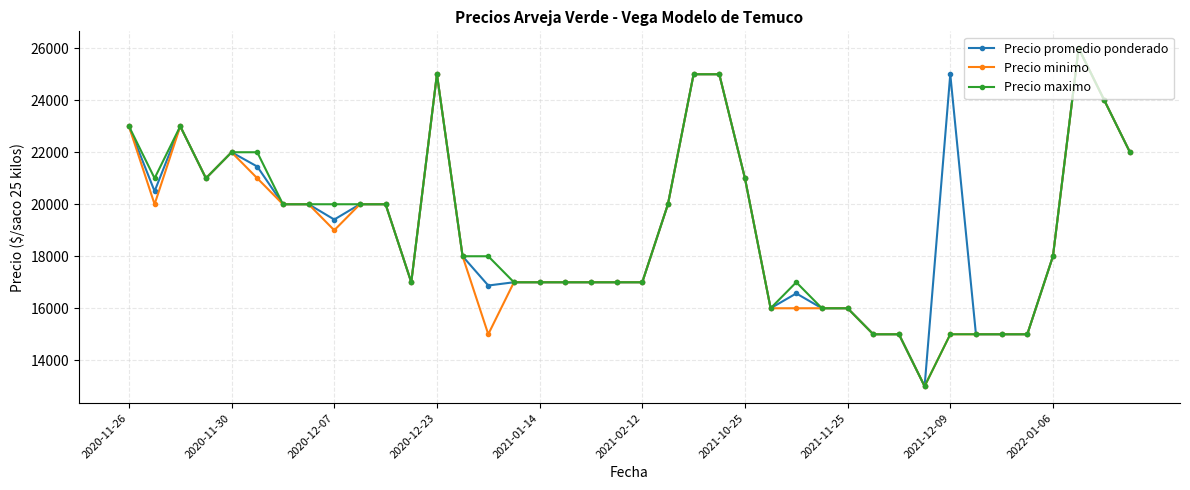

What is the minimum value for Precio maximo?

13000